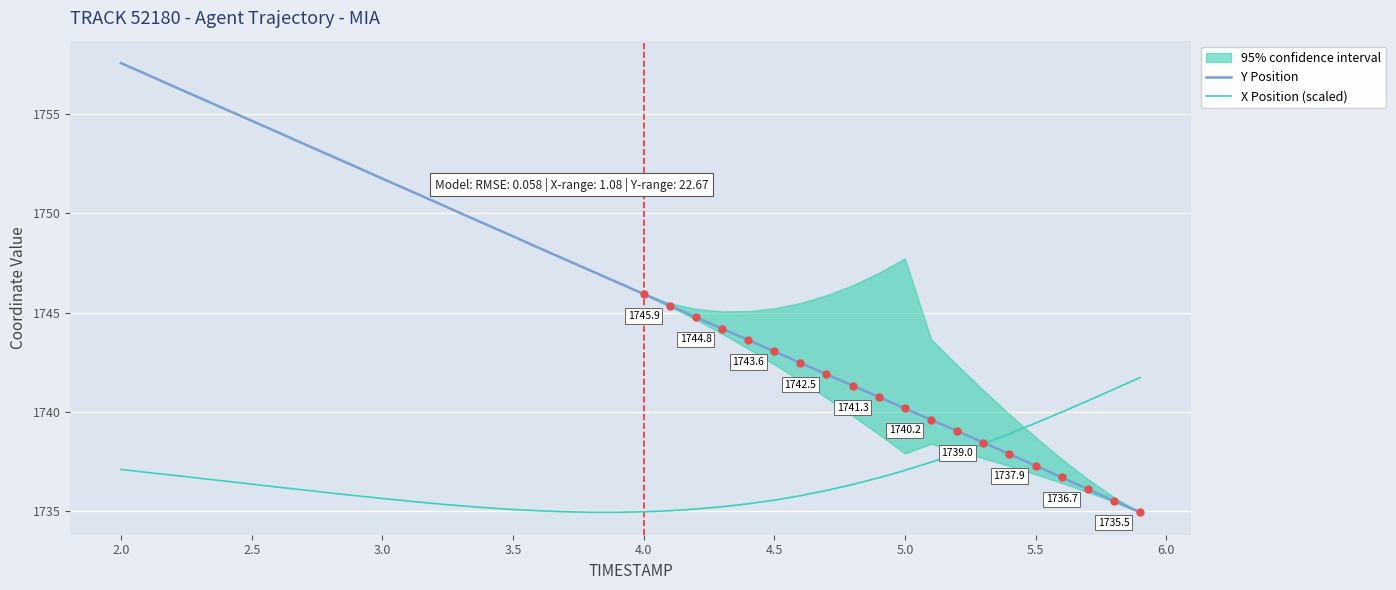

What is the maximum value for Y Position?

1757.6